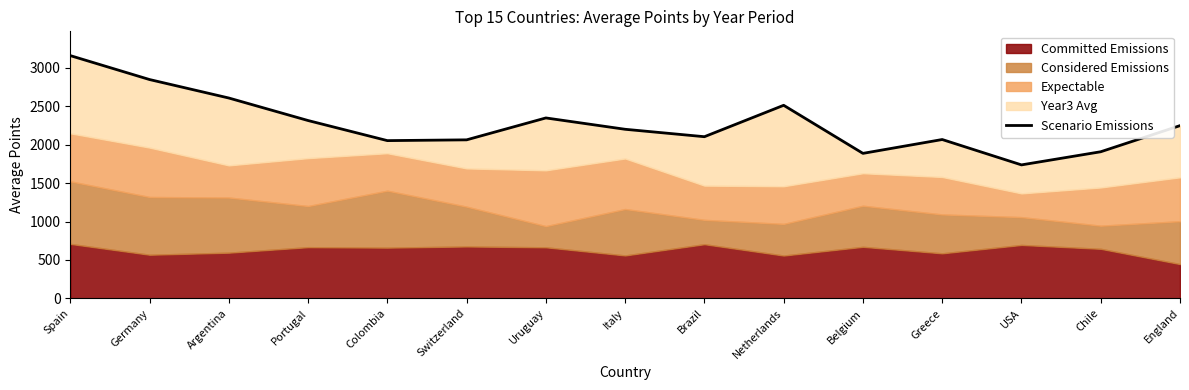

At which label does the data first exceed 2201?

Spain